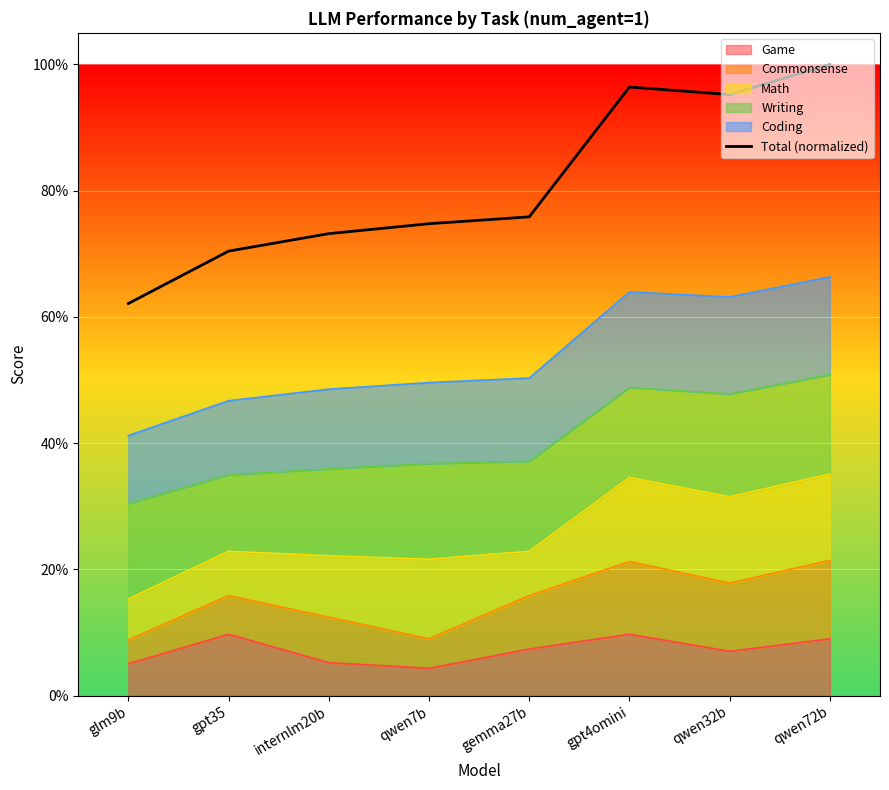

Rank the categories by value from lowest to highest.

glm9b, gpt35, internlm20b, qwen7b, gemma27b, qwen32b, gpt4omini, qwen72b